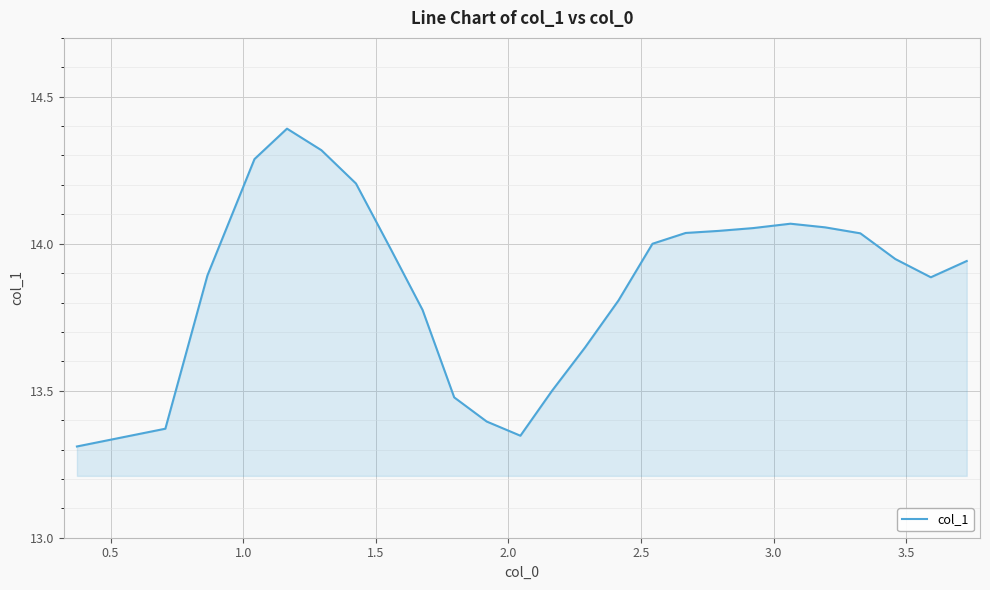

Does the chart display data point markers on the line(s)?

No